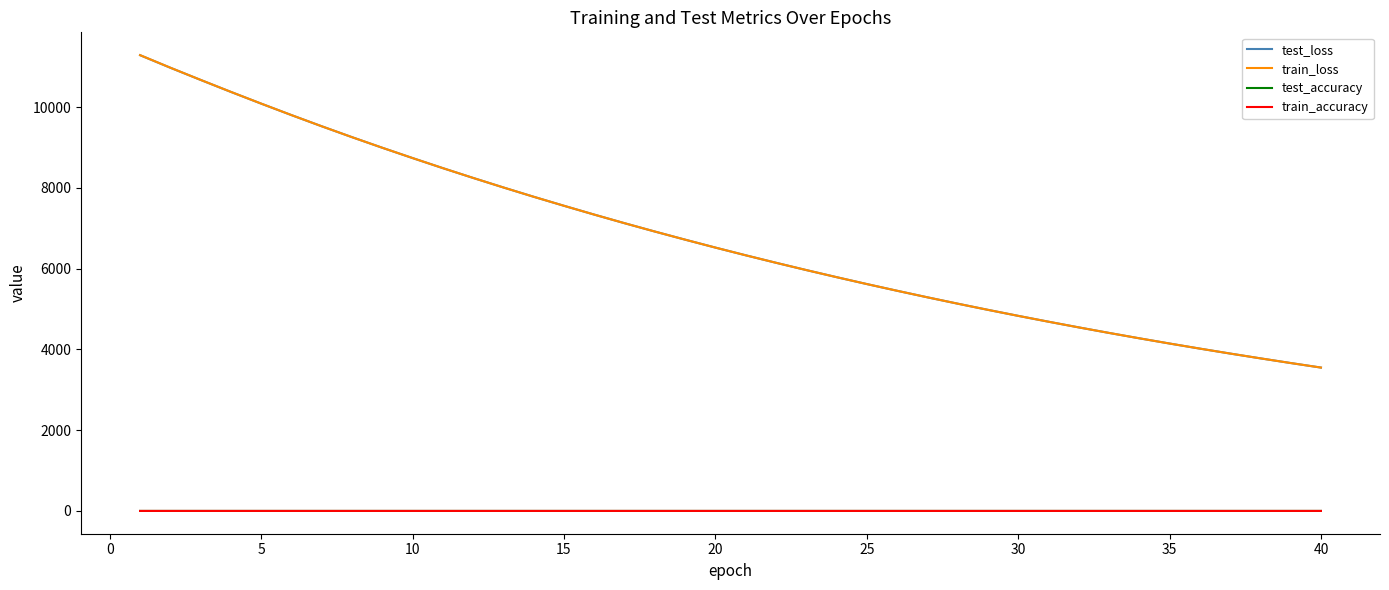

Which series has the largest range (max minus min)?

train_loss